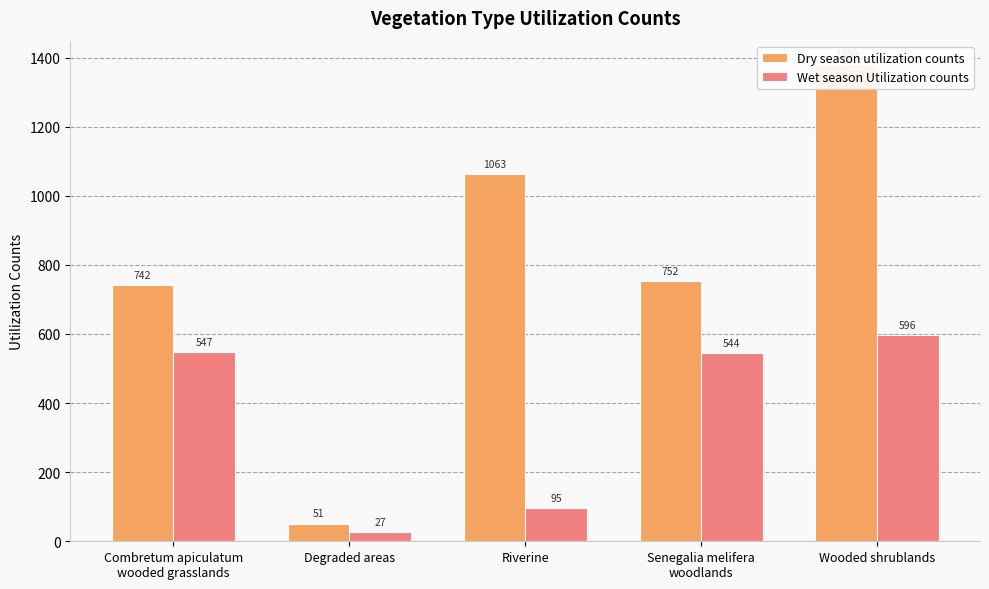

What is the smallest value displayed?

27